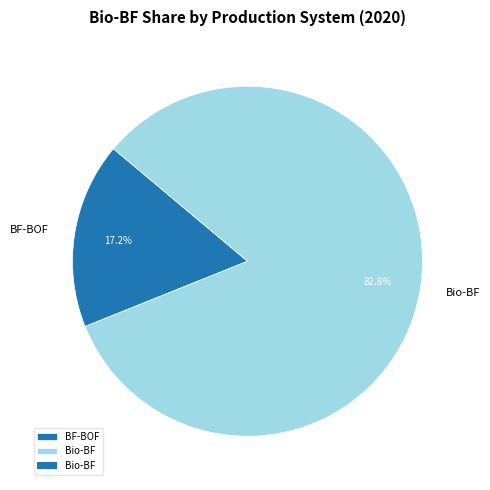

Rank the categories by value from highest to lowest.

Bio-BF, BF-BOF